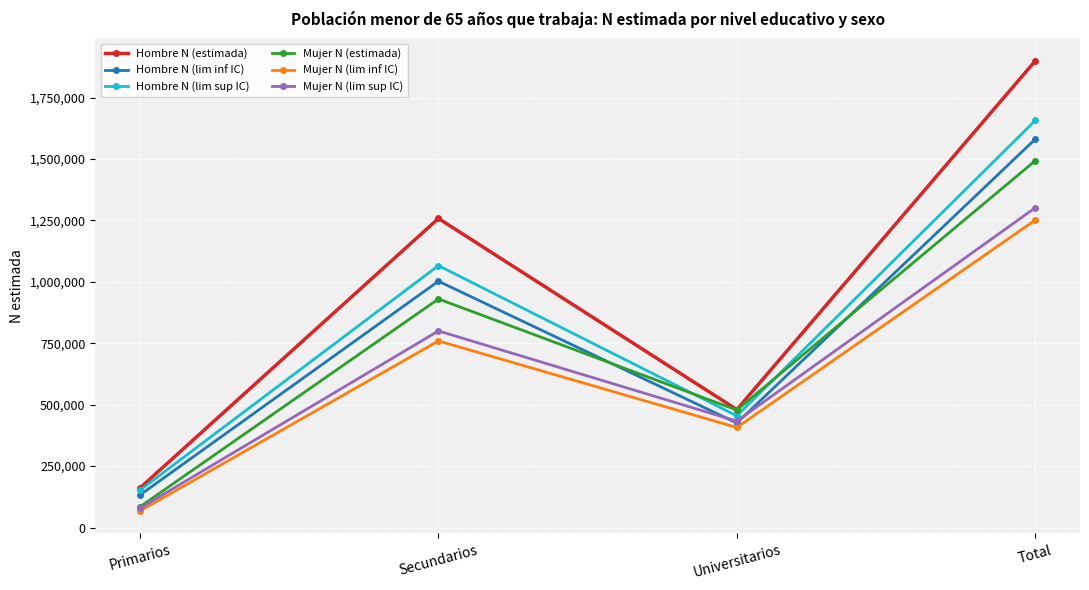

Is the value of Mujer N (estimada) at Secundarios greater than the value of Hombre N (lim sup IC) at Secundarios?

No